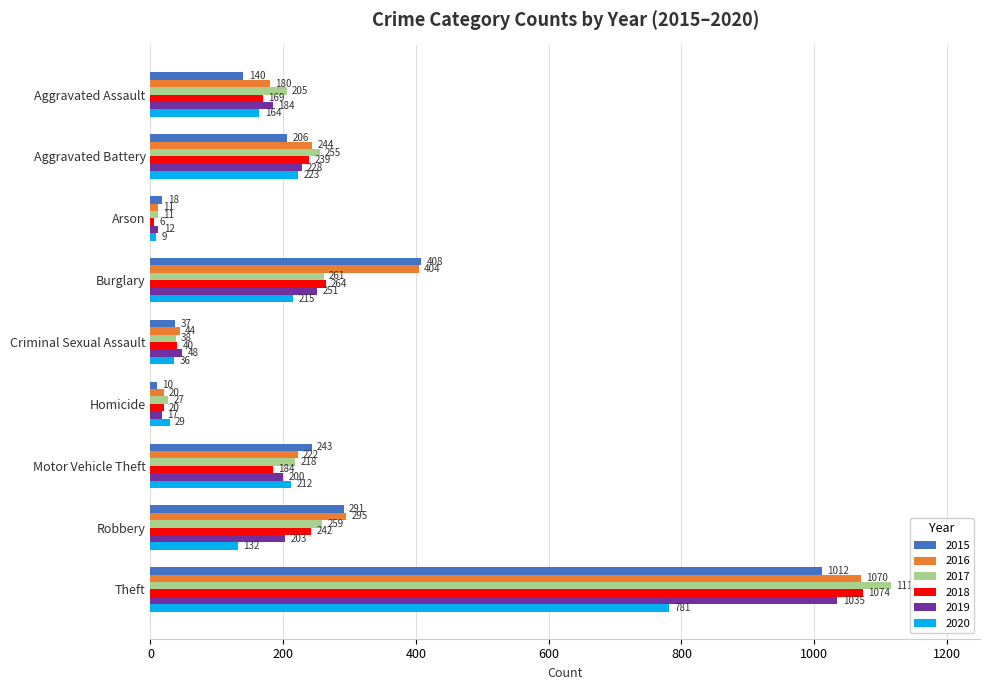

Which series has the largest total across all categories?

2016